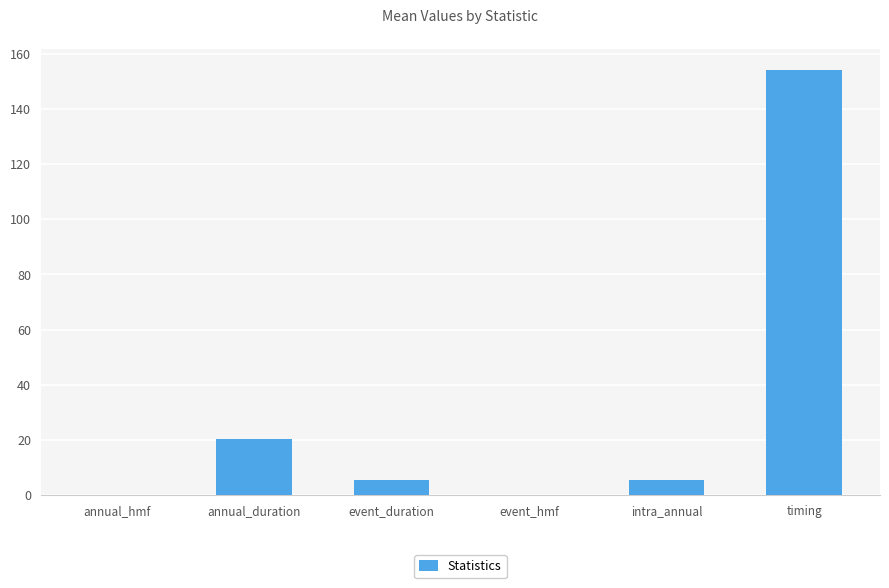

What is the maximum value shown in the chart?

154.1